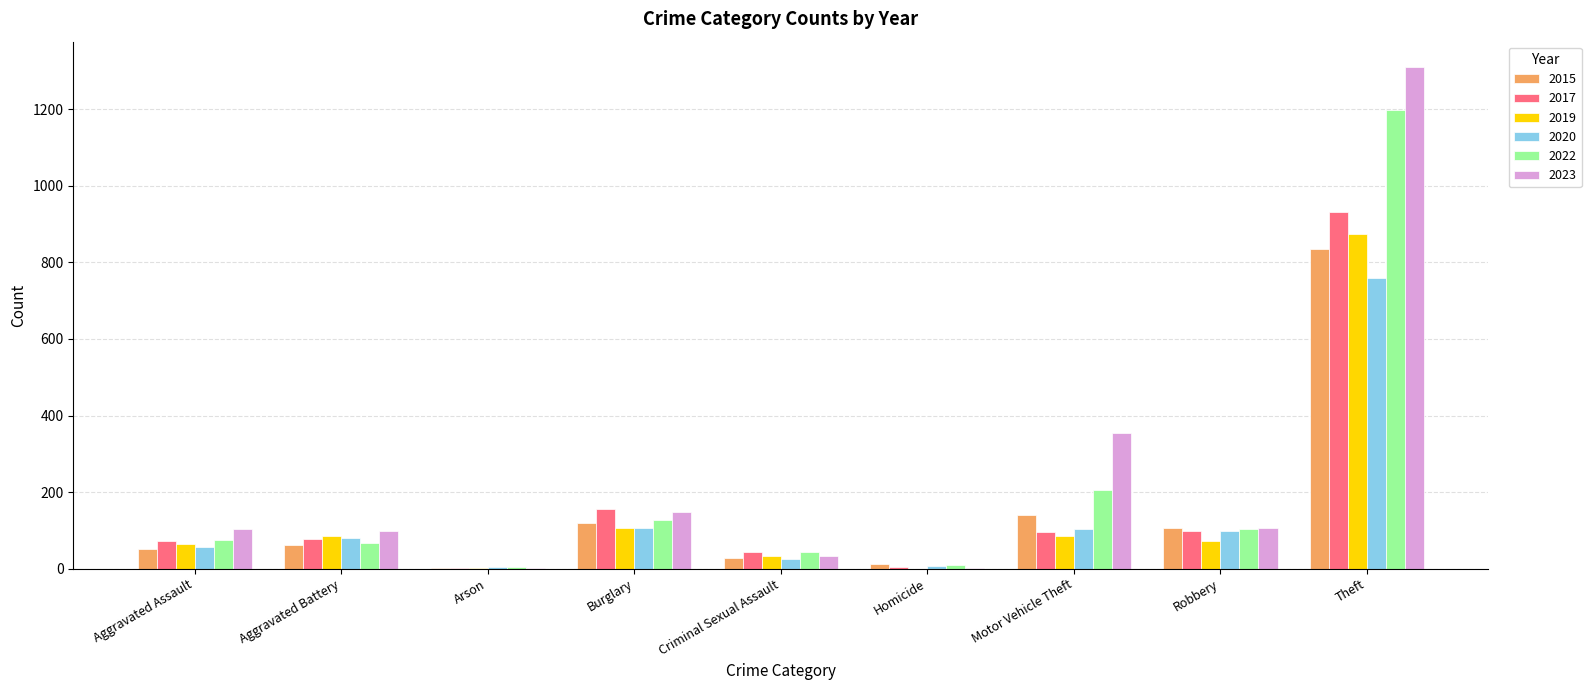

At which category is the sum across all series the highest?

Theft